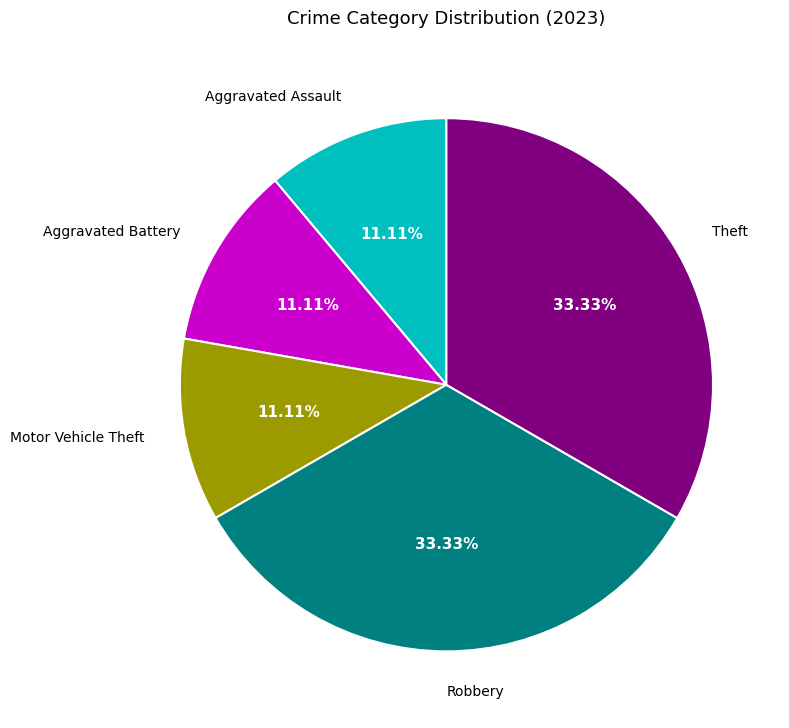

How many segments does this pie chart have?

5